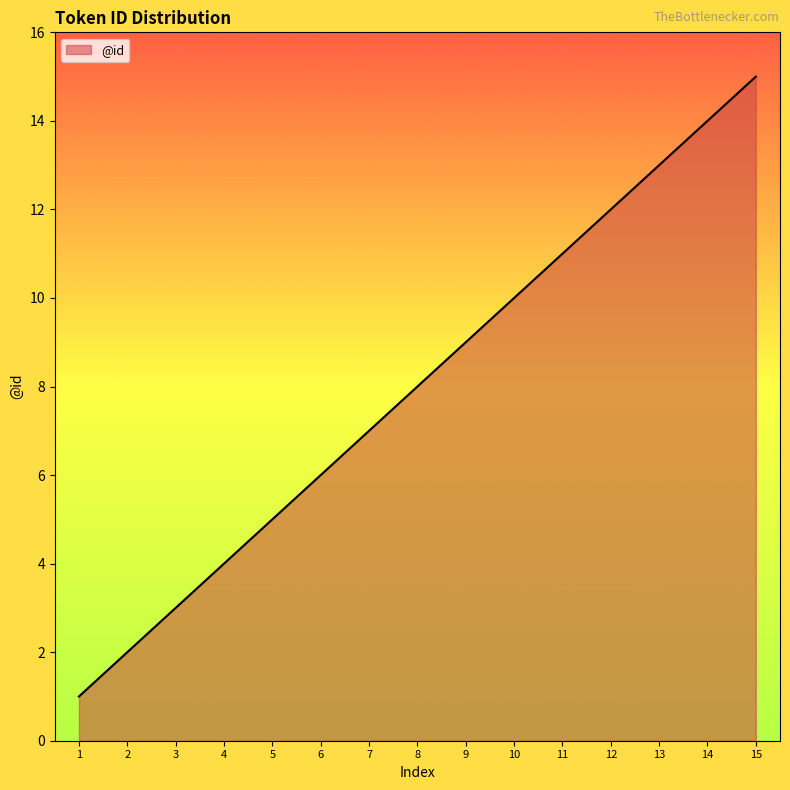

List the labels in order of value, smallest first.

1, 2, 3, 4, 5, 6, 7, 8, 9, 10, 11, 12, 13, 14, 15